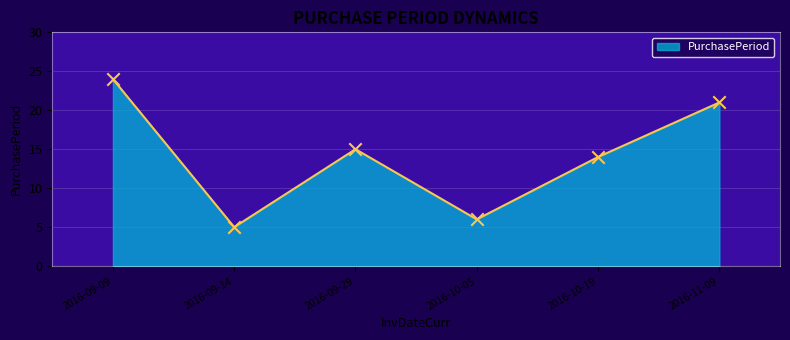

Which has a higher value, 2016-10-05 or 2016-09-29?

2016-09-29